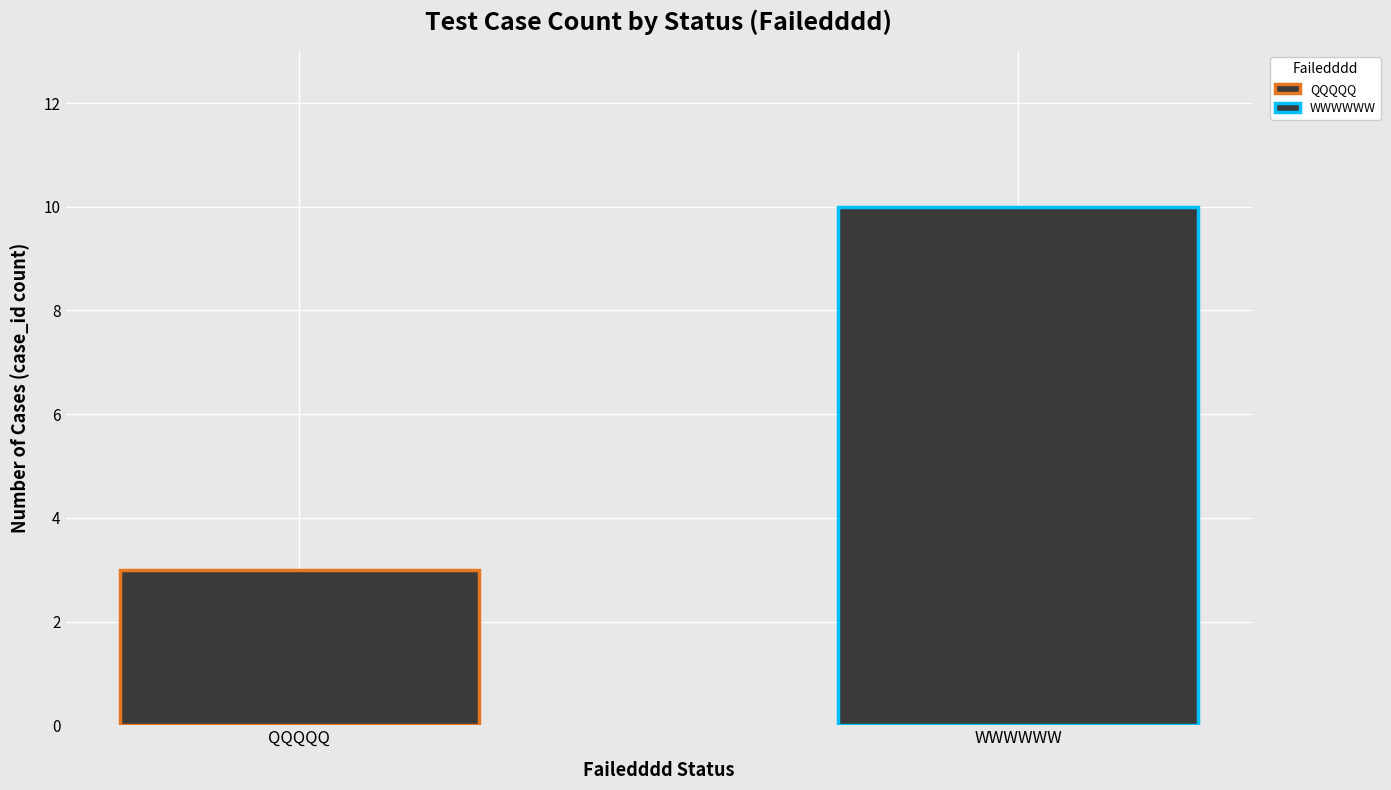

Rank the categories by value from highest to lowest.

WWWWWW, QQQQQ